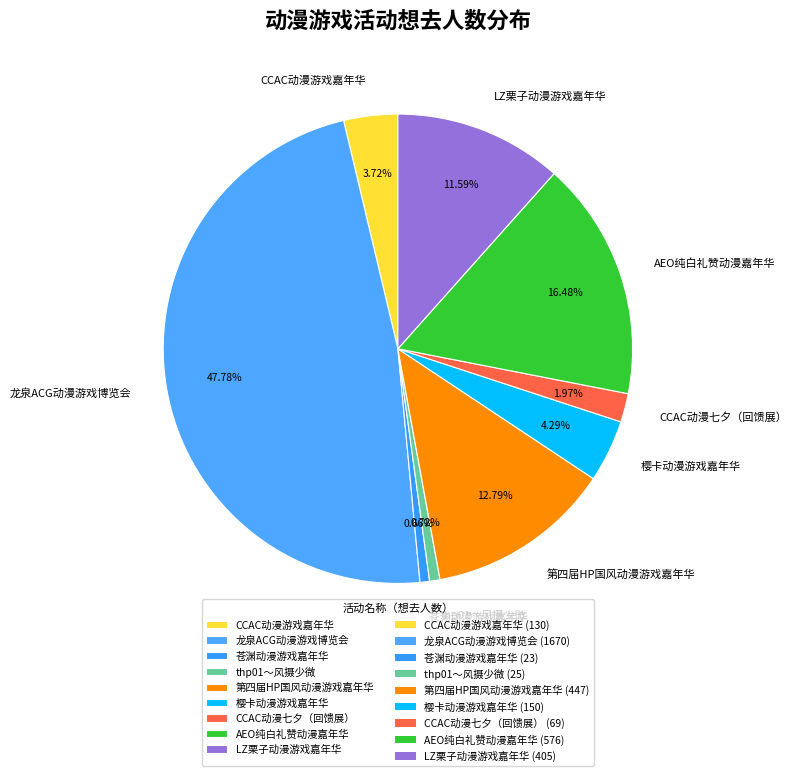

Approximately how many times larger is the value at 龙泉ACG动漫游戏博览会 compared to 第四届HP国风动漫游戏嘉年华?

3.7